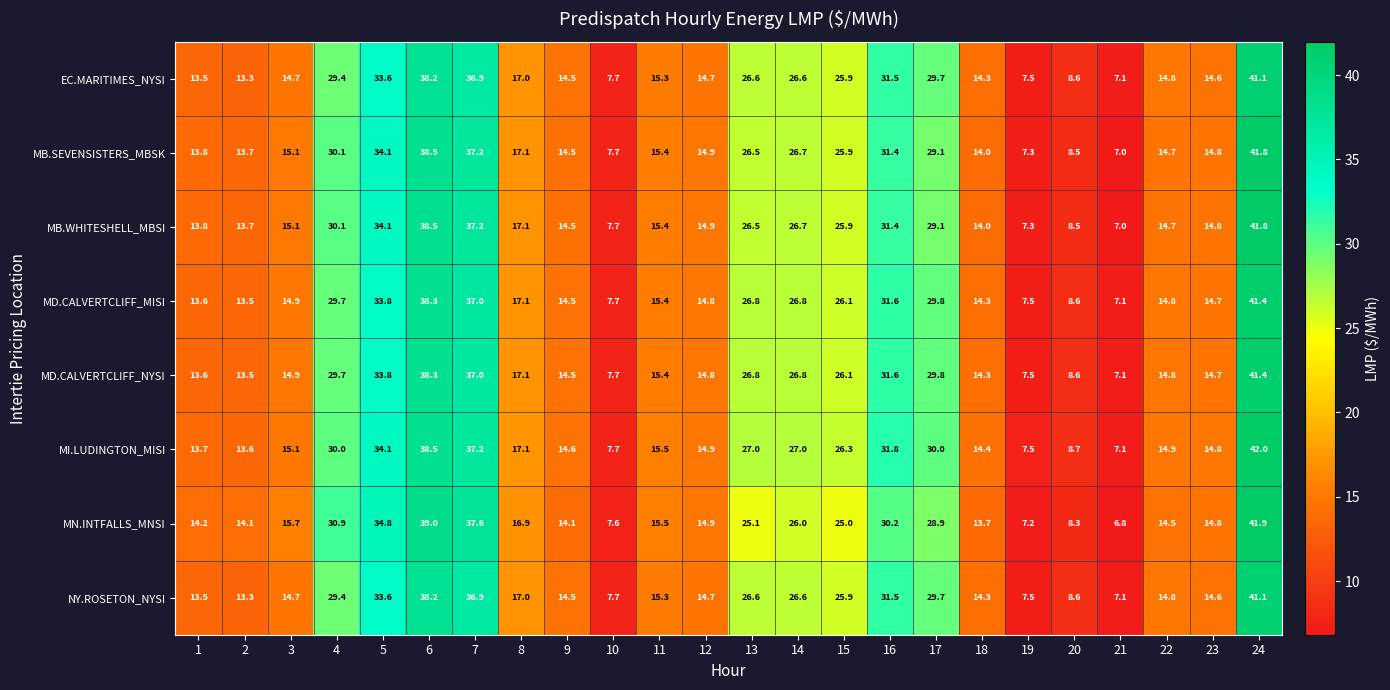

The MI.LUDINGTON_MISI series shows 10.0 at 7. True or false?

False